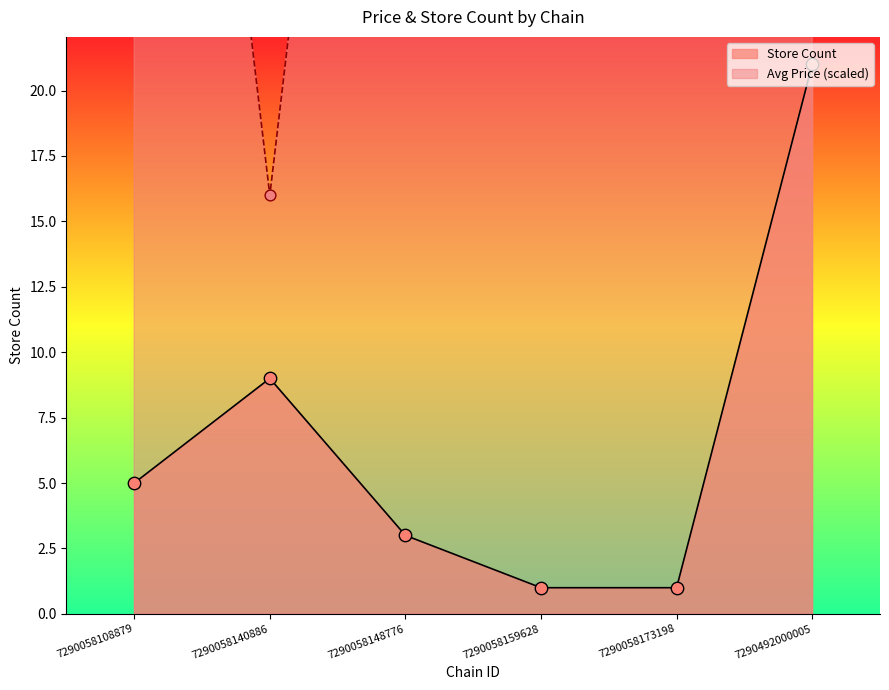

Is the value of store_count at 7290058173198 greater than the value of avg_price at 7290058173198?

No